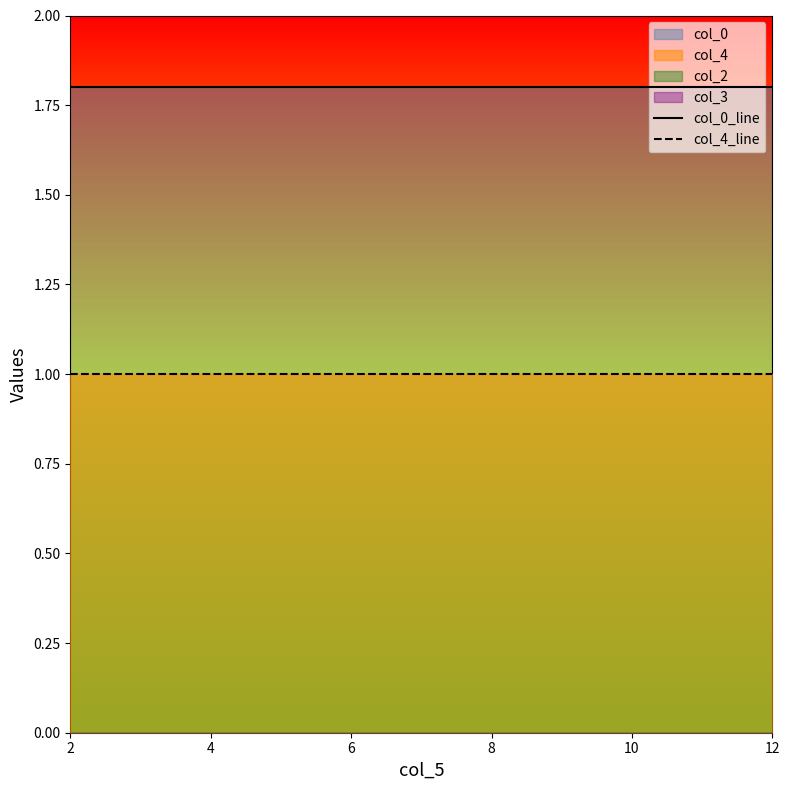

What is the value of the col_0_line point at the 5th from the left?

1.8